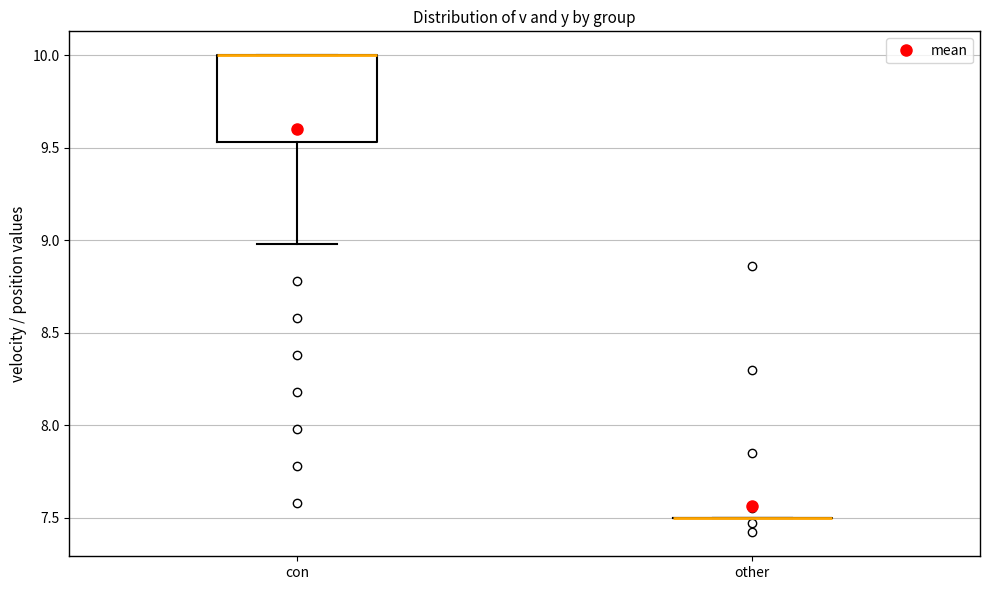

Reading left to right, read every box against the y-axis: the position of its median line, the range the box covers, and the ends of its whiskers. The values are not printed on the chart, so give them approximately, as read against the axis.

con: median 10.00 (drawn on the box's upper edge), box 9.55 to 10.00, whiskers 9.00 to 10.00
other: box collapsed to a line at 7.50, whiskers 7.50 to 7.50